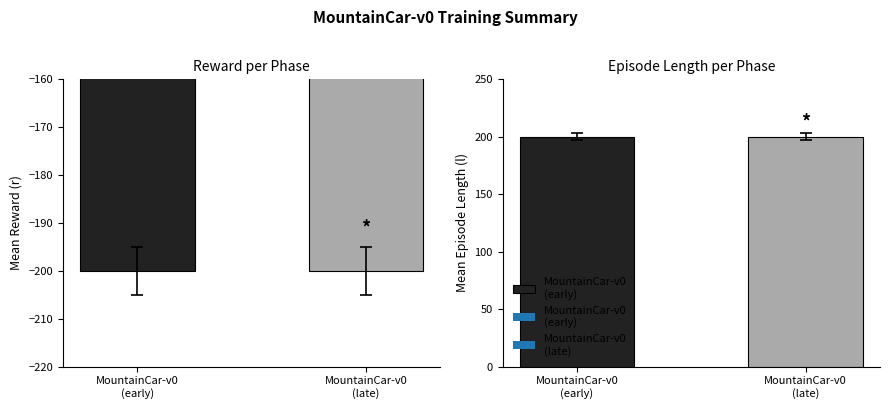

What is the greatest value displayed?

200